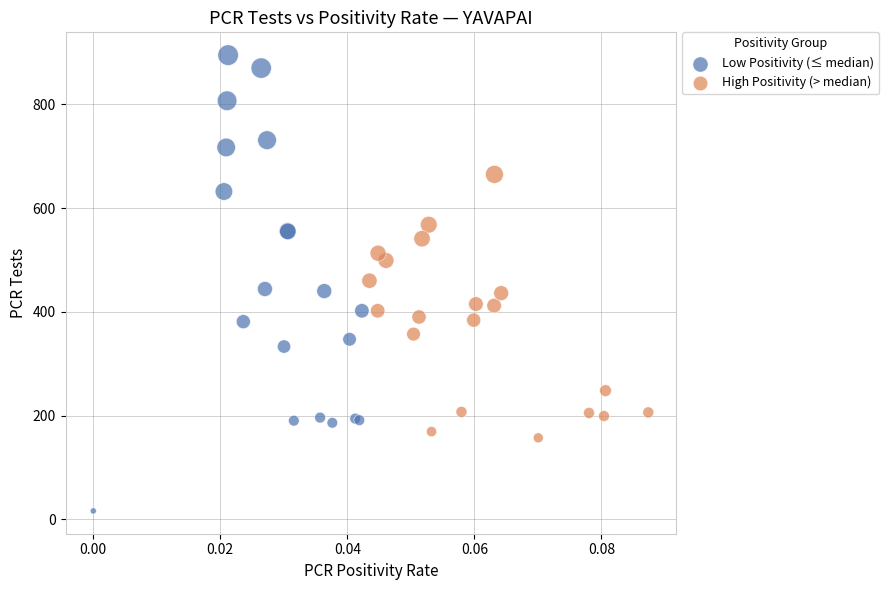

Which series has the widest spread of Y values?

Low Positivity (≤ median)